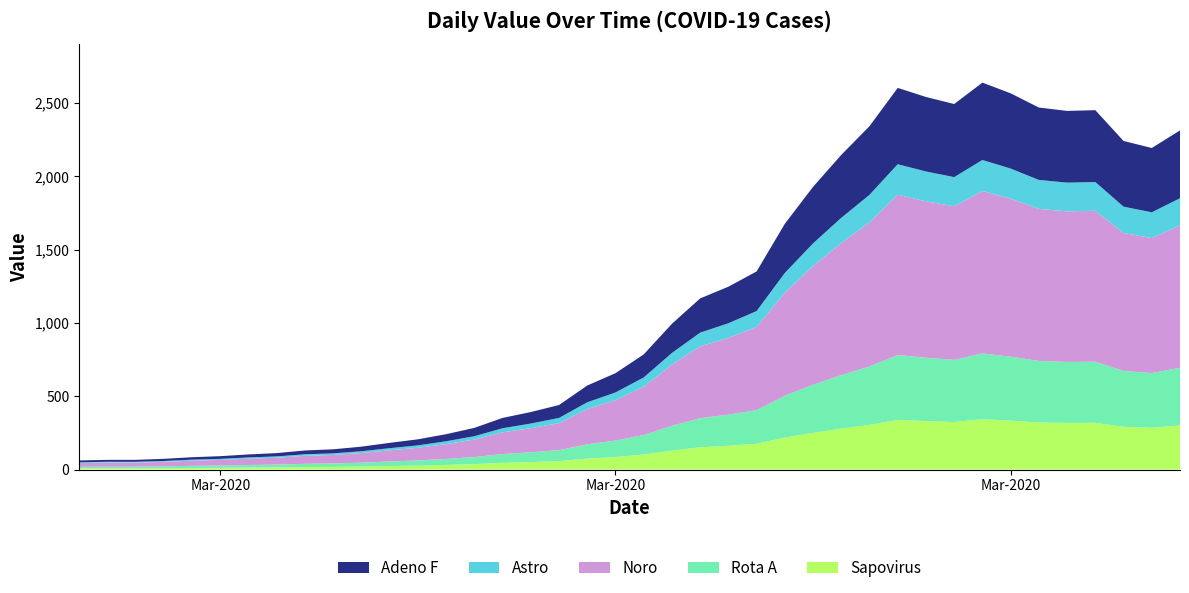

Reading left to right, extract all data points from this chart.

2020-02-27=62	2020-02-28=66	2020-02-29=66	2020-03-01=73	2020-03-02=84	2020-03-03=91	2020-03-04=103	2020-03-05=112	2020-03-06=130	2020-03-07=138	2020-03-08=156	2020-03-09=182	2020-03-10=206	2020-03-11=241	2020-03-12=284	2020-03-13=352	2020-03-14=392	2020-03-15=440	2020-03-16=573	2020-03-17=657	2020-03-18=785	2020-03-19=994	2020-03-20=1167	2020-03-21=1247	2020-03-22=1351	2020-03-23=1676	2020-03-24=1928	2020-03-25=2146	2020-03-26=2342	2020-03-27=2603	2020-03-28=2541	2020-03-29=2493	2020-03-30=2639	2020-03-31=2566	2020-04-01=2469	2020-04-02=2446	2020-04-03=2451	2020-04-04=2241	2020-04-05=2193	2020-04-06=2313